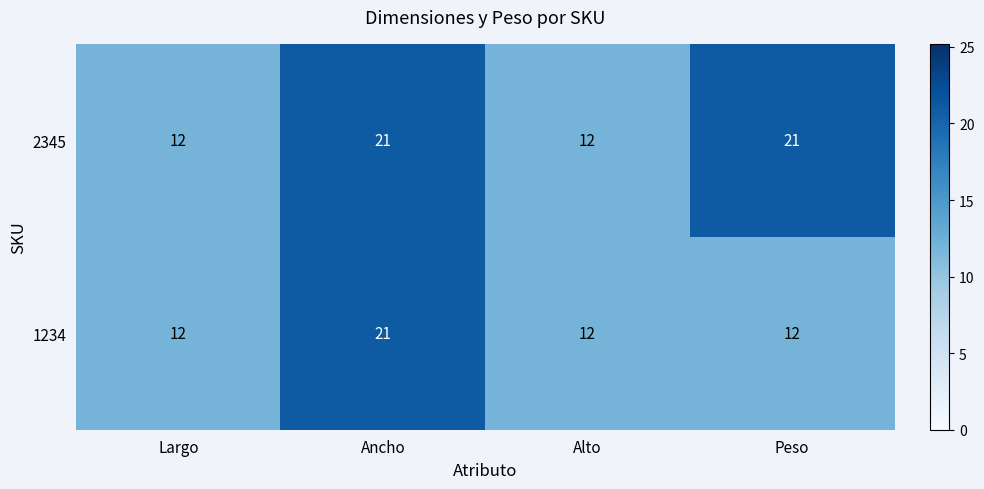

What is the sum of all 1234 values?

57